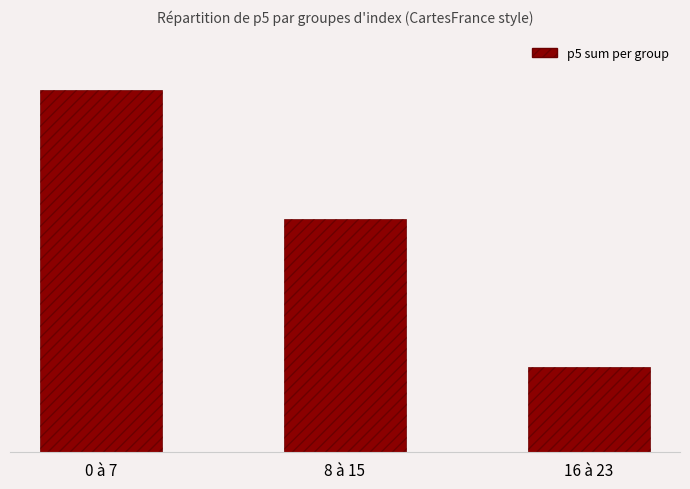

What position from the left is 0 à 7?

1